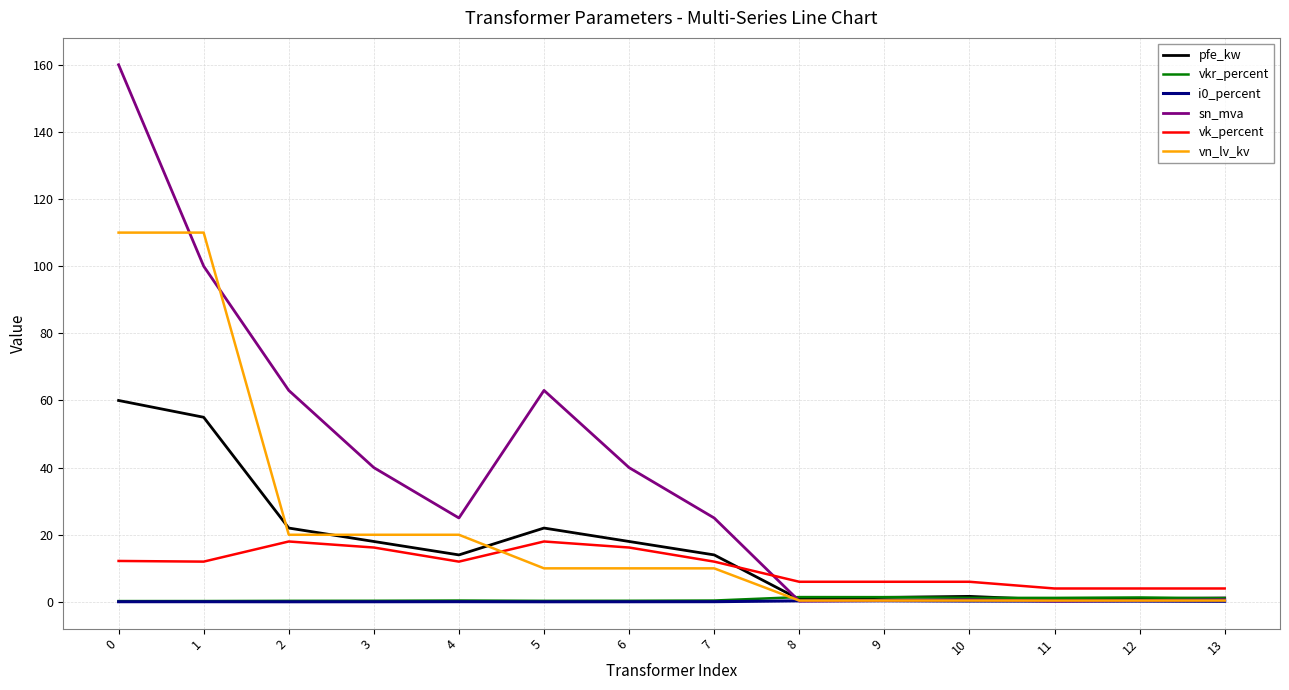

Which series has the largest total across all categories?

sn_mva